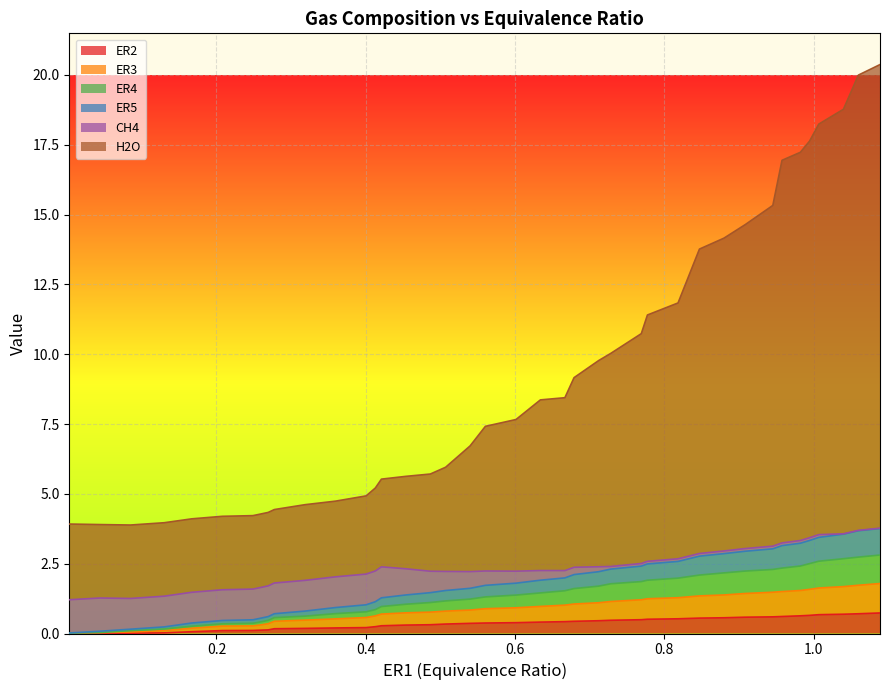

What is the sum of all ER4 values?

72.1